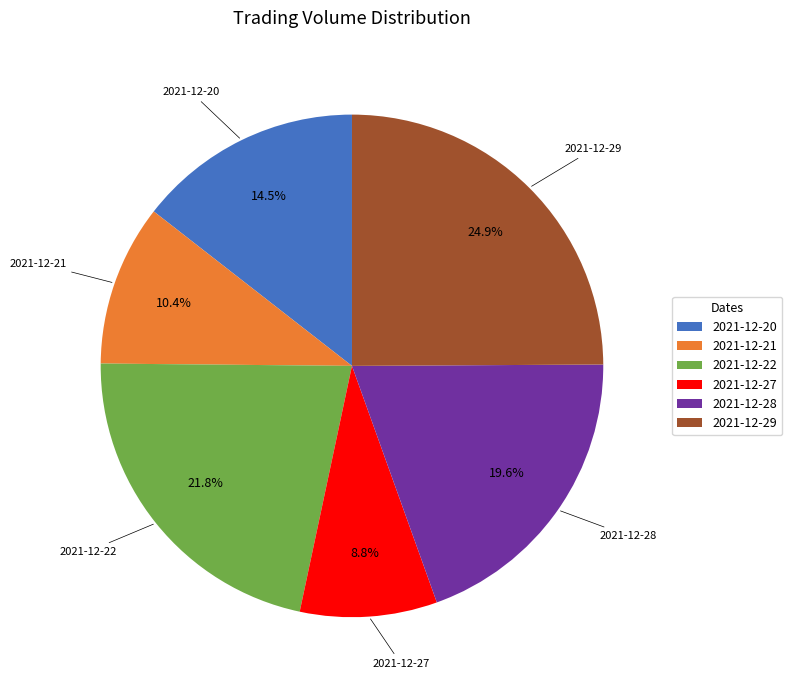

Is it true that 2021-12-29 is 37% of the pie?

False